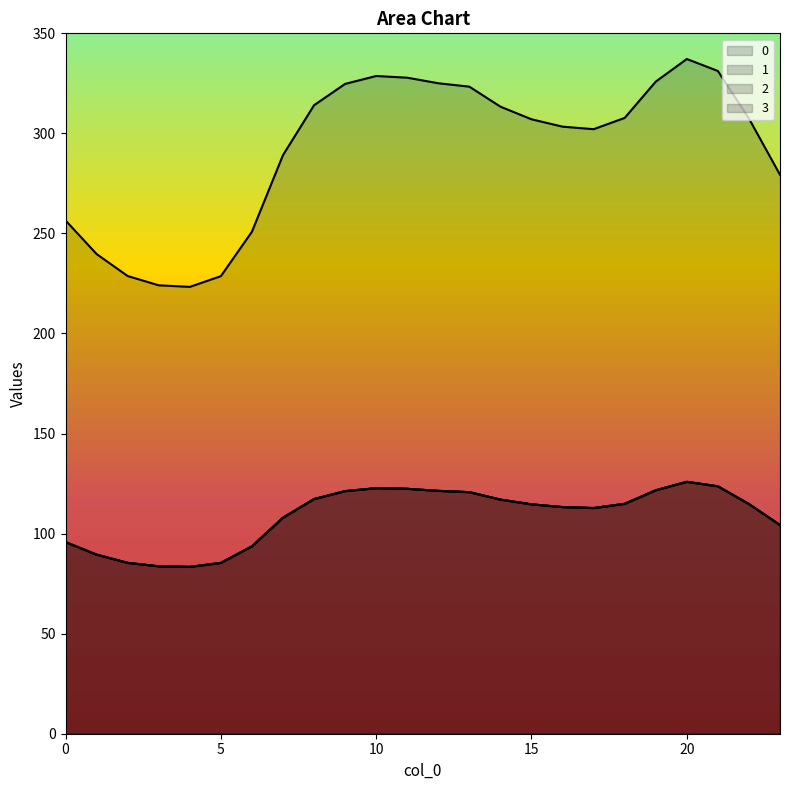

How many data points in 1 are less than 114?

11